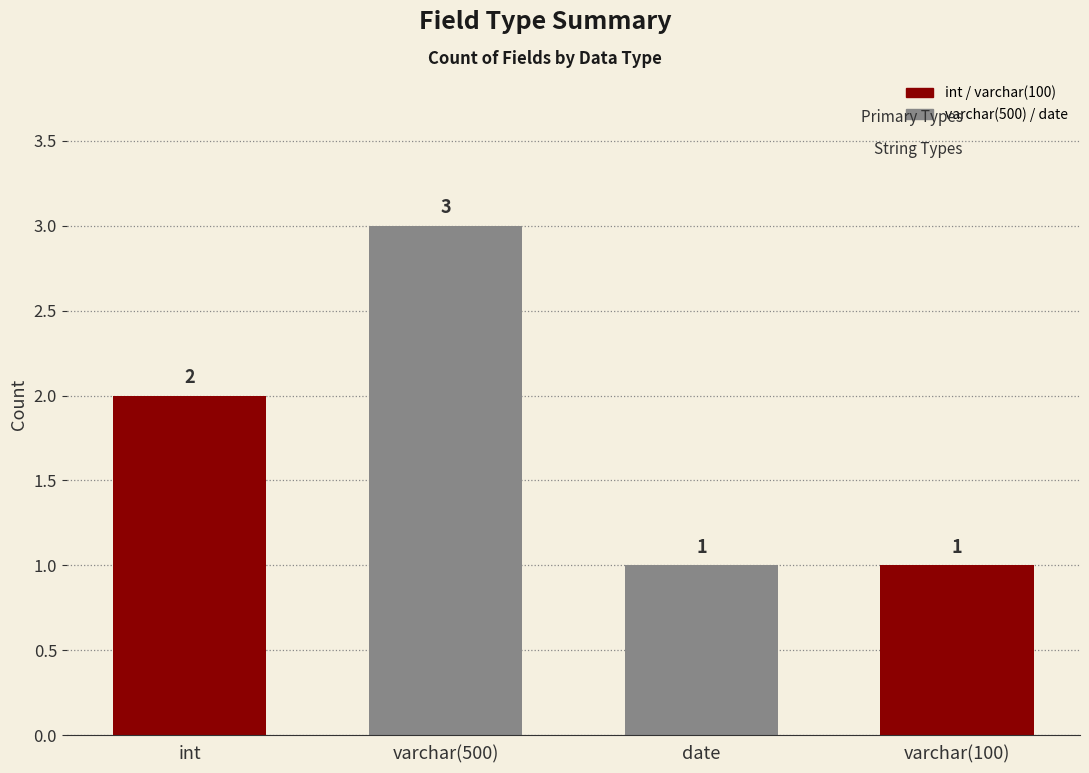

Reading left to right, what are all the values shown in this chart?

2	3	1	1